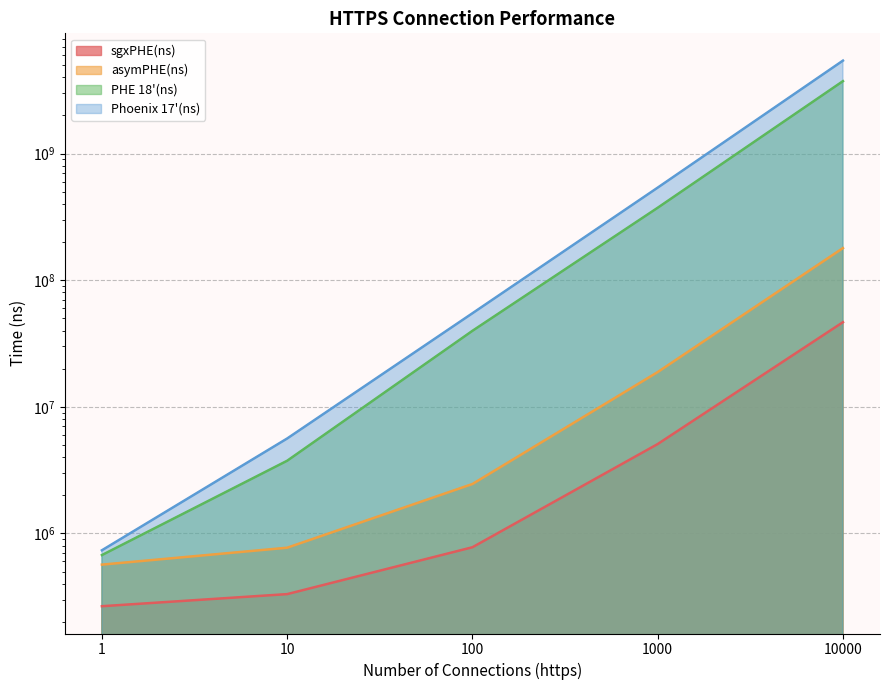

True or false: asymPHE(ns) and PHE 18'(ns) cross at least once.

False